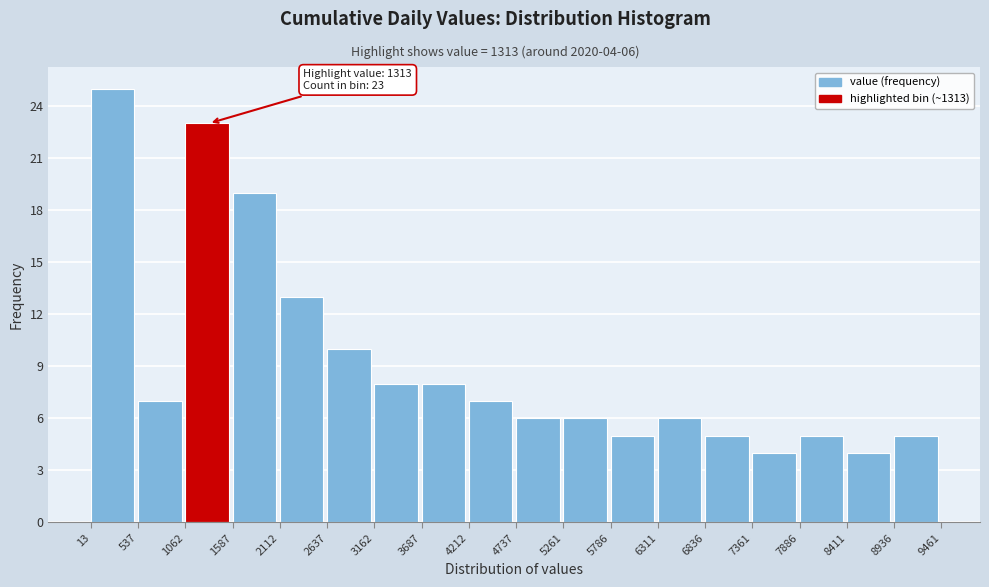

Over which range of the x-axis is the bar tallest?

13 to 537